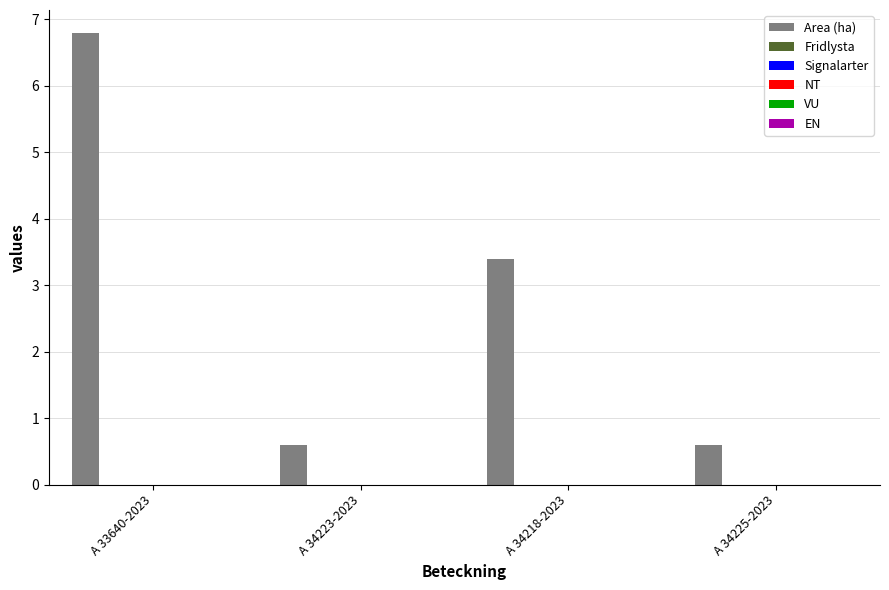

What is the sum of all values?

11.4